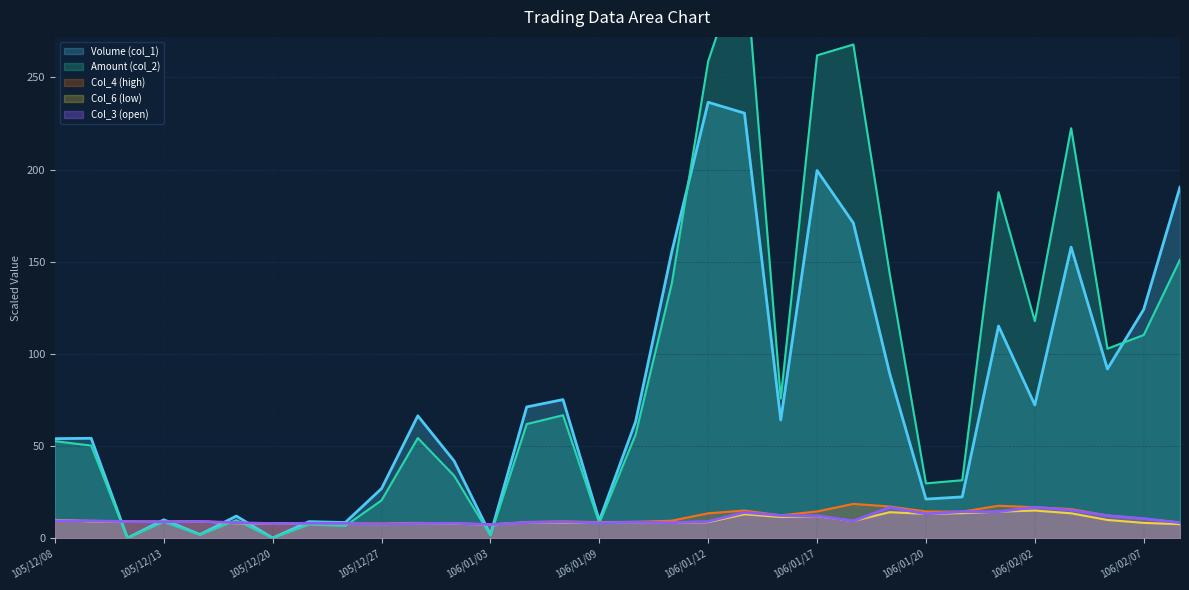

Where is the first local minimum for Volume (col_1)?

105/12/12